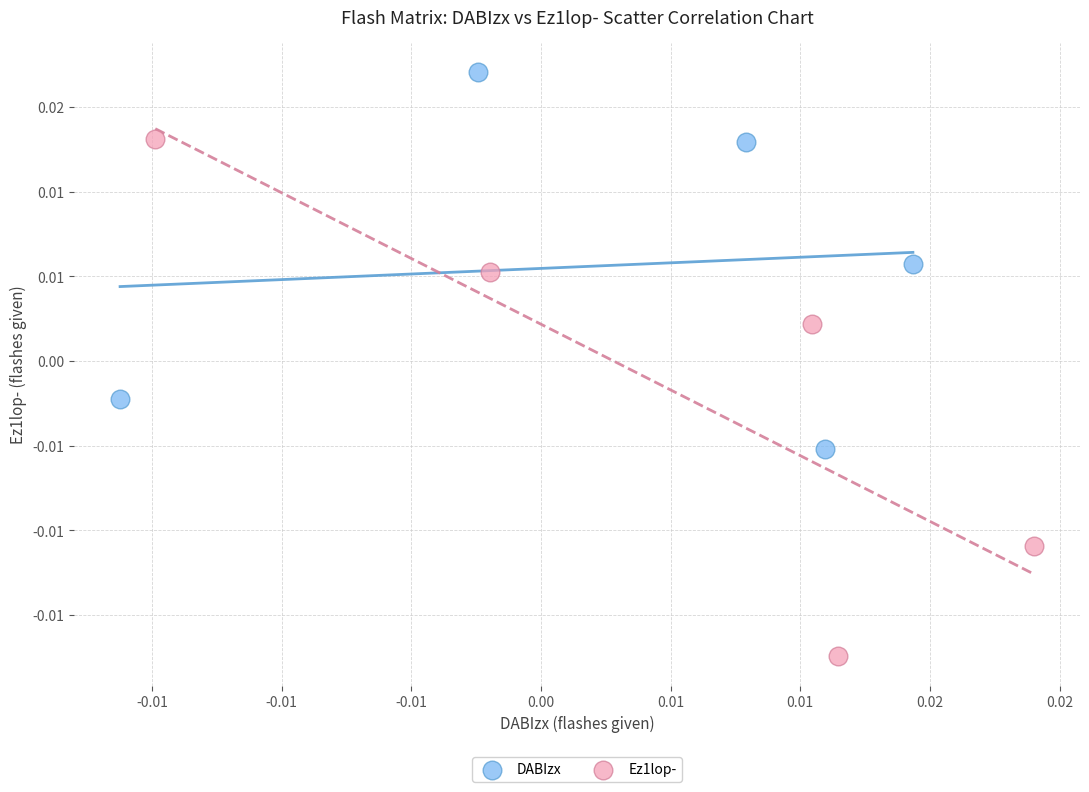

Which series reaches the minimum Y coordinate?

Ez1lop-